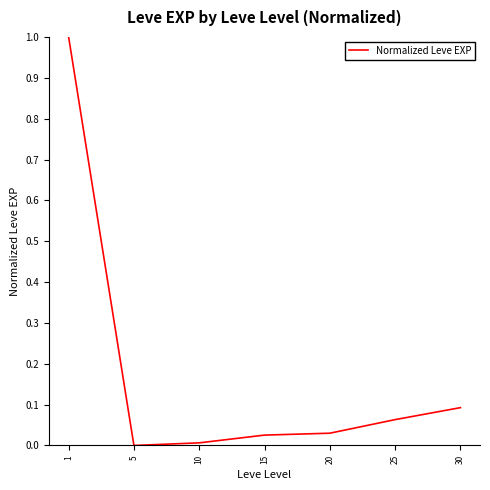

The value at 5 is 0.0. True or false?

True